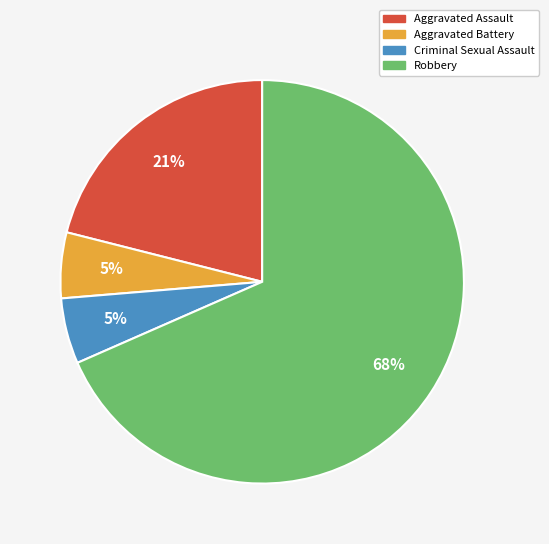

What is the ratio of the value at Criminal Sexual Assault to the value at Aggravated Battery?

1.0